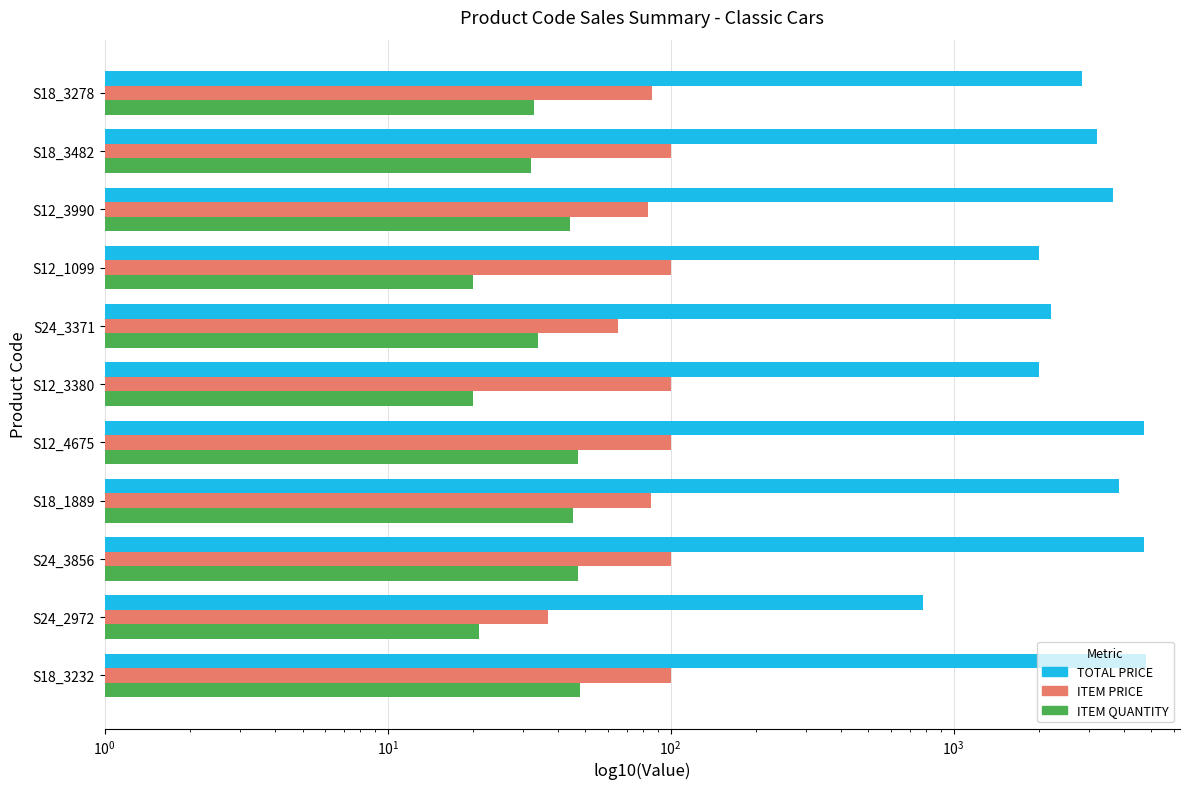

How many groups of bars are there?

11